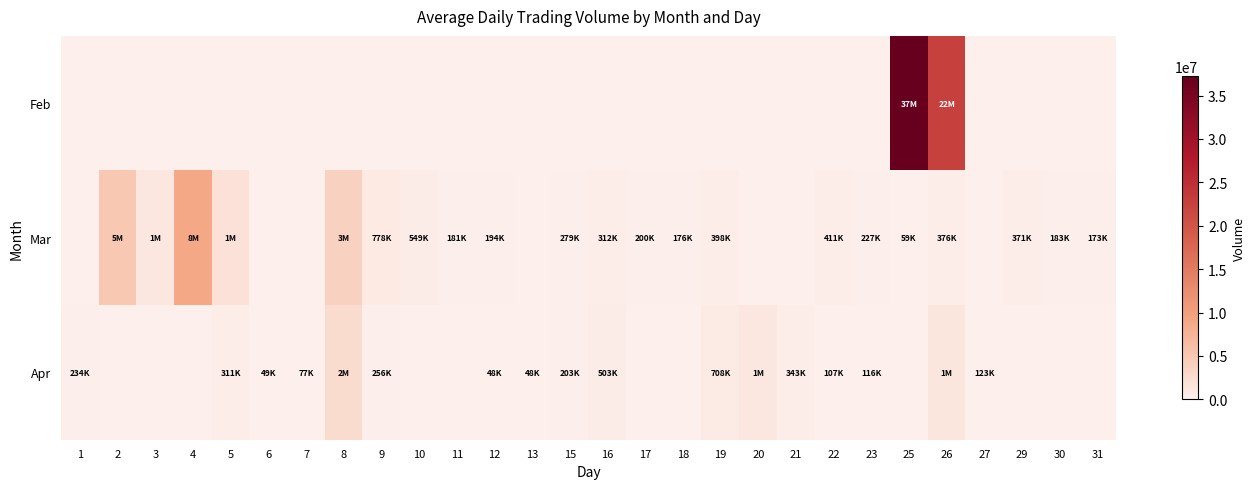

List the series in order of their peak value, highest first.

Feb, Mar, Apr